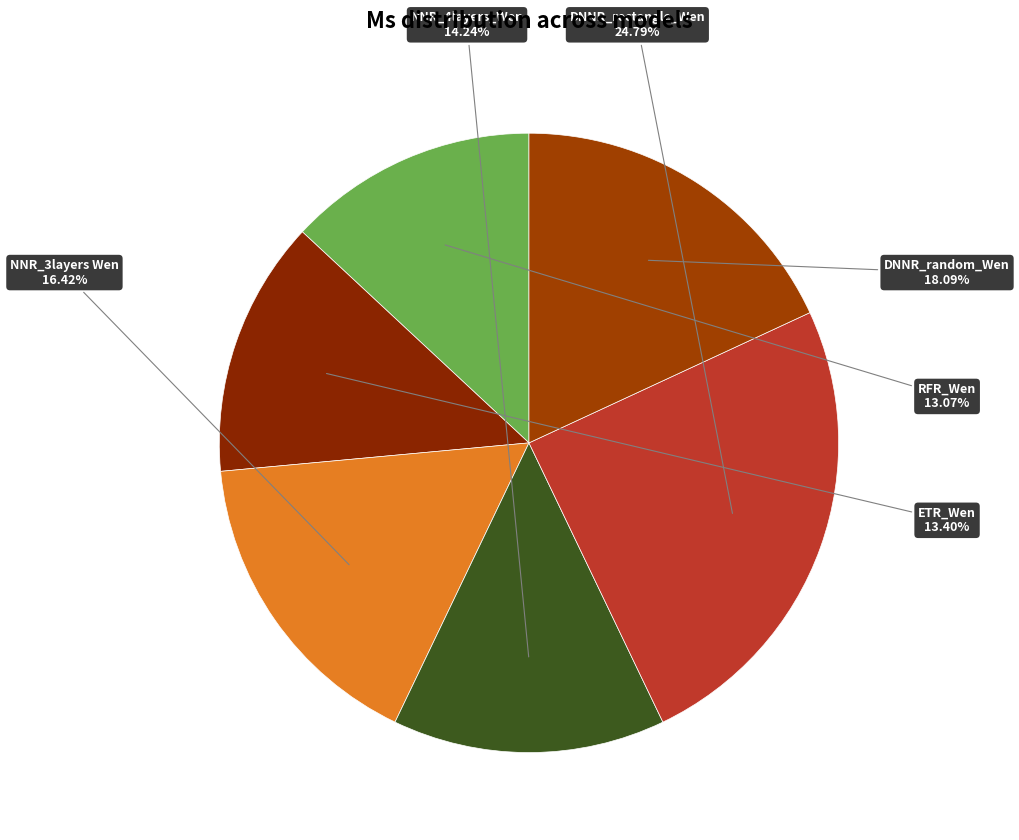

How many segments does this pie chart have?

6